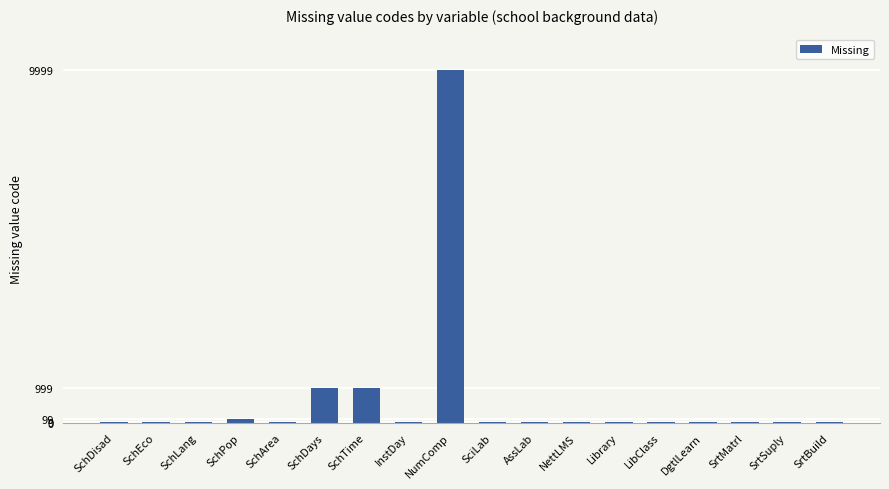

The chart shows a value of 9999 at NumComp. True or false?

True